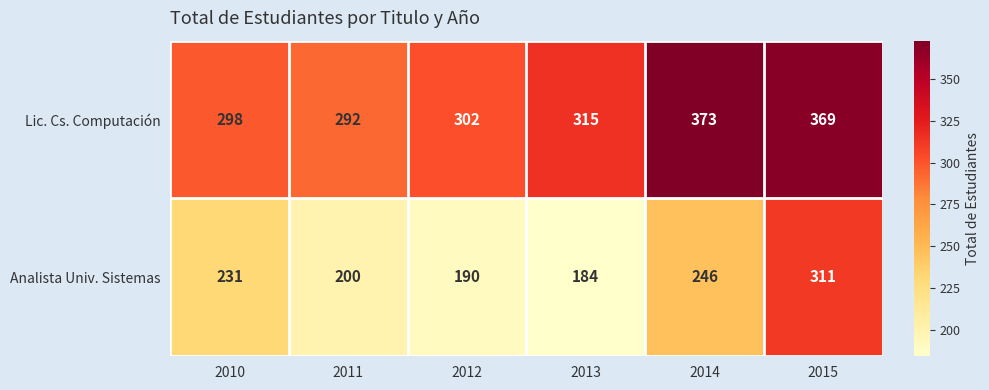

At which label is Lic. Cs. Computación closest to 332?

2013